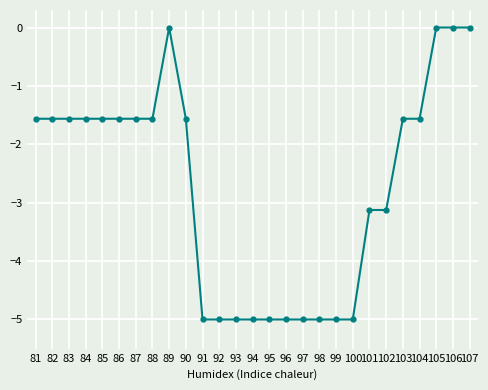

At which label does the data first exceed -1?

89